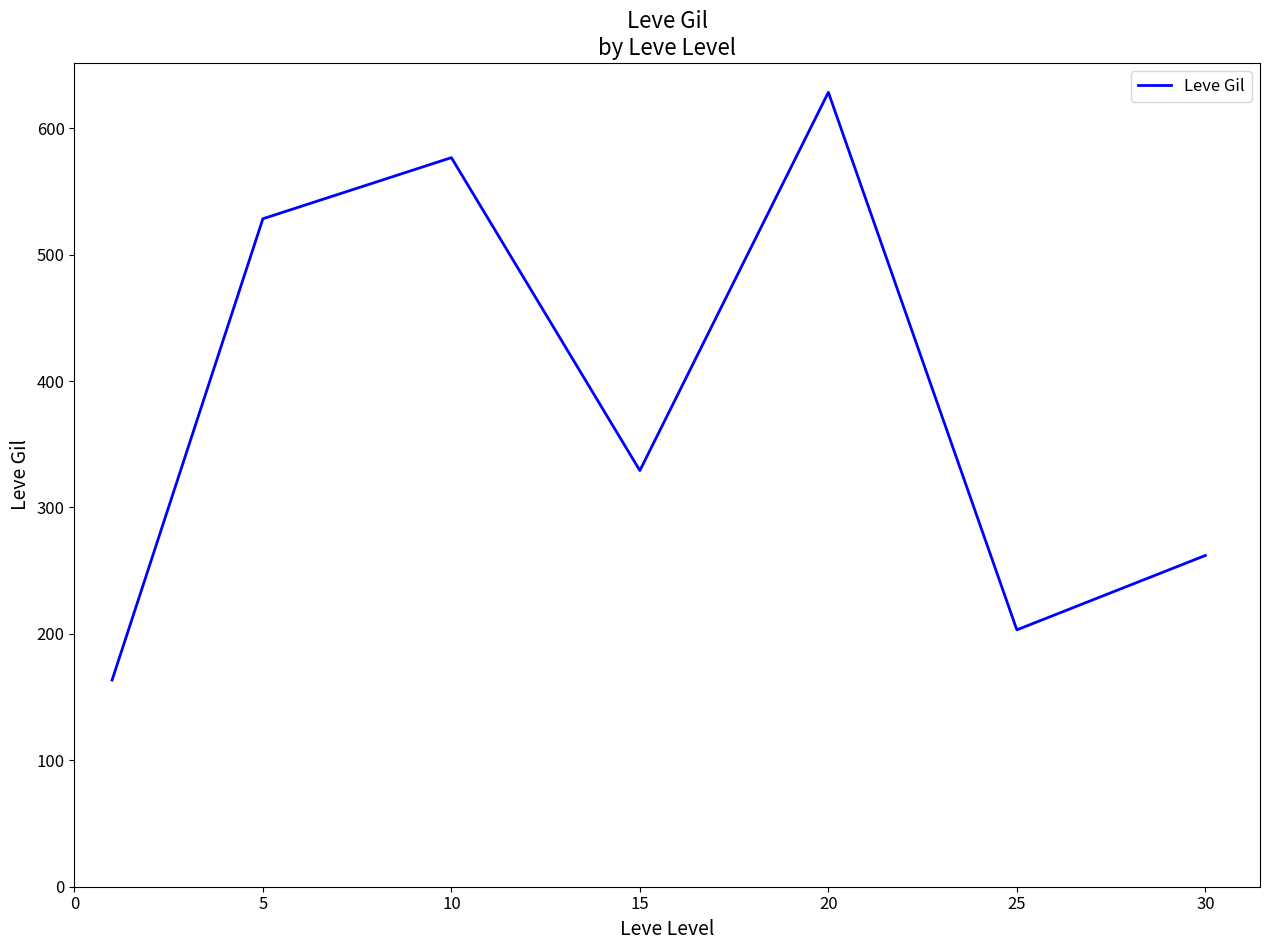

Does the chart have visible grid lines?

No